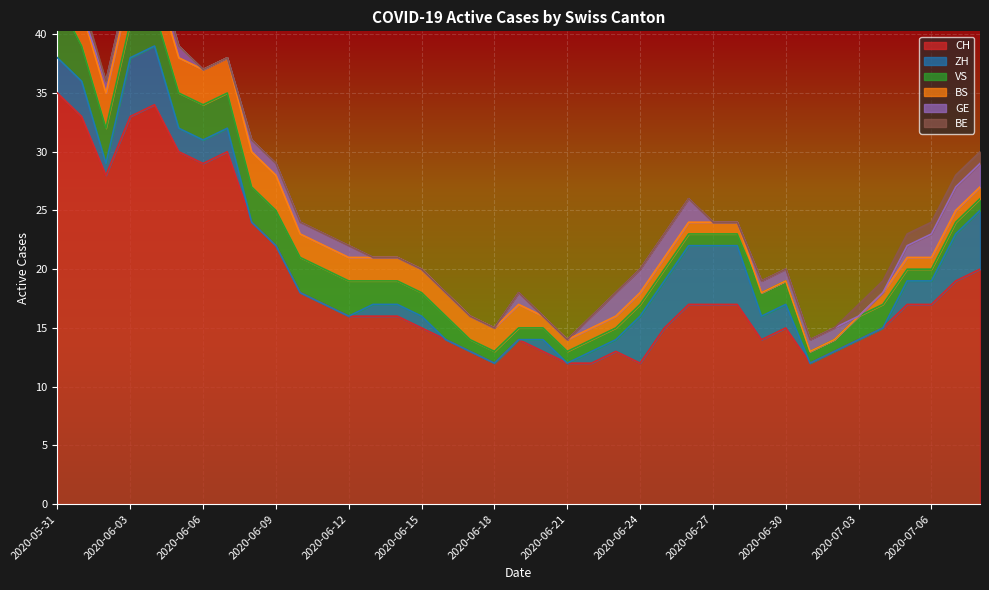

At which label does GE first exceed 1?

2020-06-23